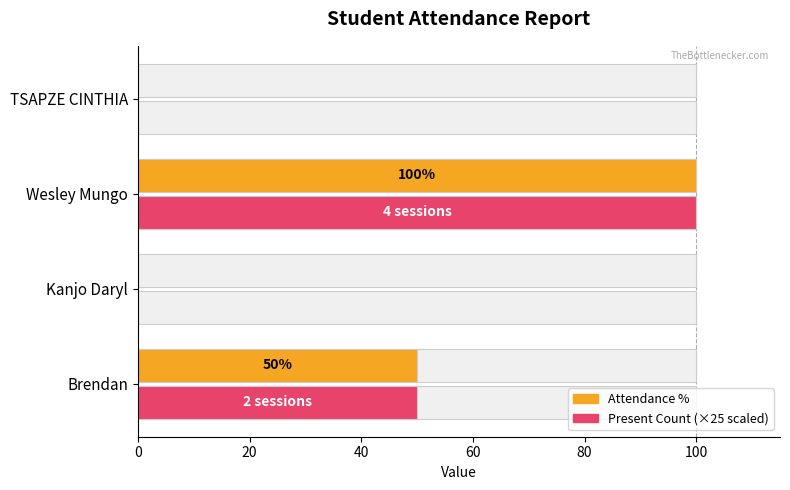

What is the value of the Attendance % bar at the 1st from the left?

50